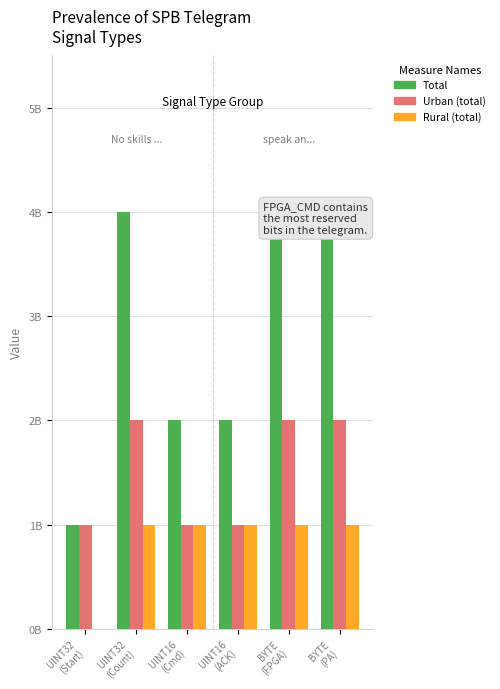

What are all the series names shown in the legend?

Total, Urban (total), Rural (total)